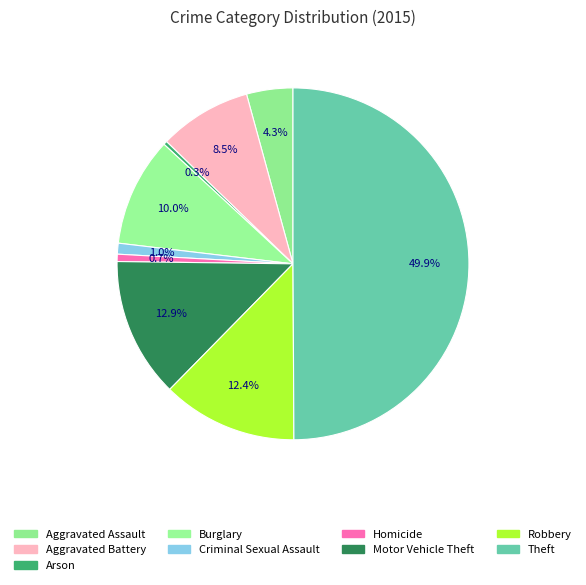

Rank the categories by value from highest to lowest.

Theft, Motor Vehicle Theft, Robbery, Burglary, Aggravated Battery, Aggravated Assault, Criminal Sexual Assault, Homicide, Arson